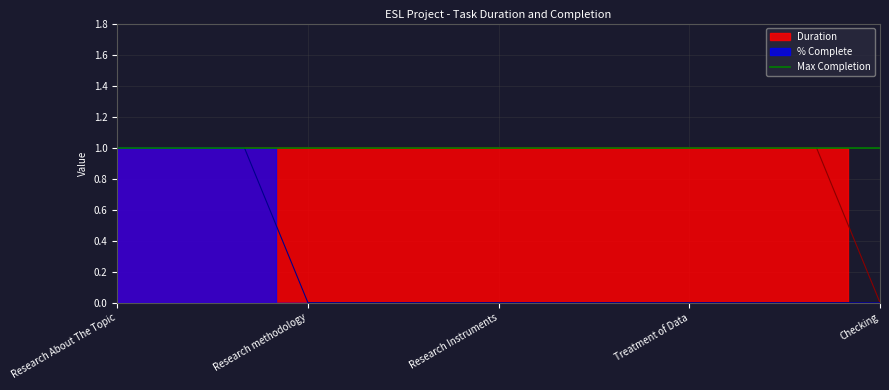

Which series has the largest range (max minus min)?

Duration